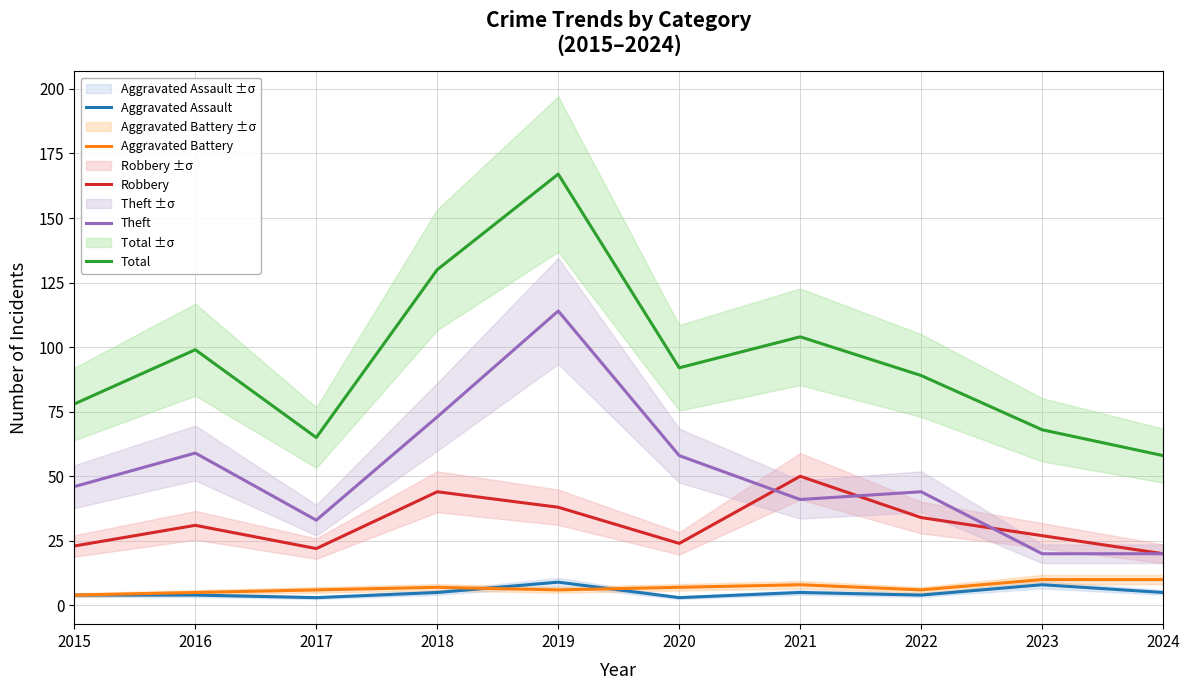

How many intersections are there between Aggravated Battery and Aggravated Assault?

2